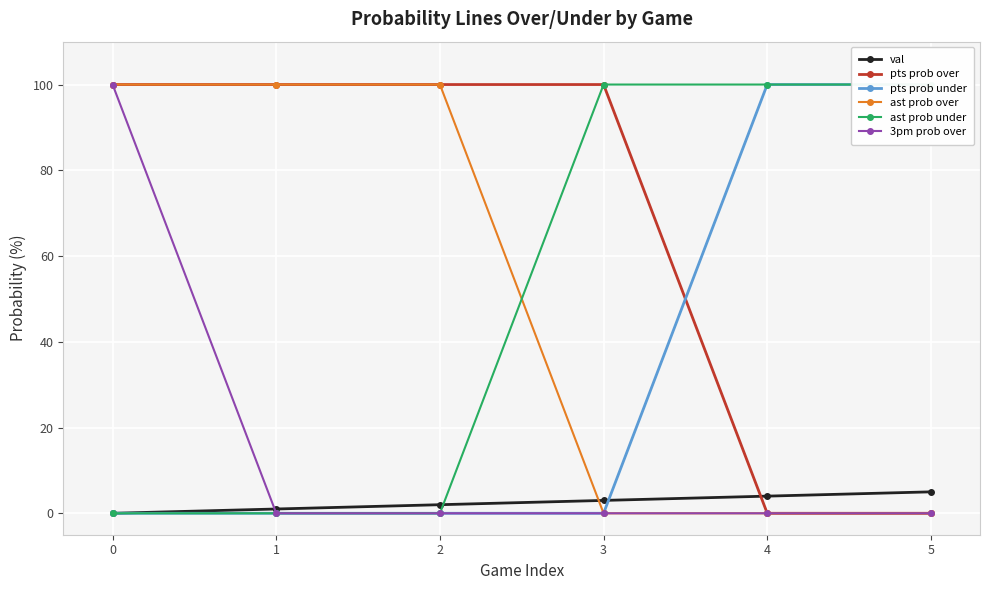

Is the value of pts prob under at 4 greater than the value of ast prob under at 1?

Yes